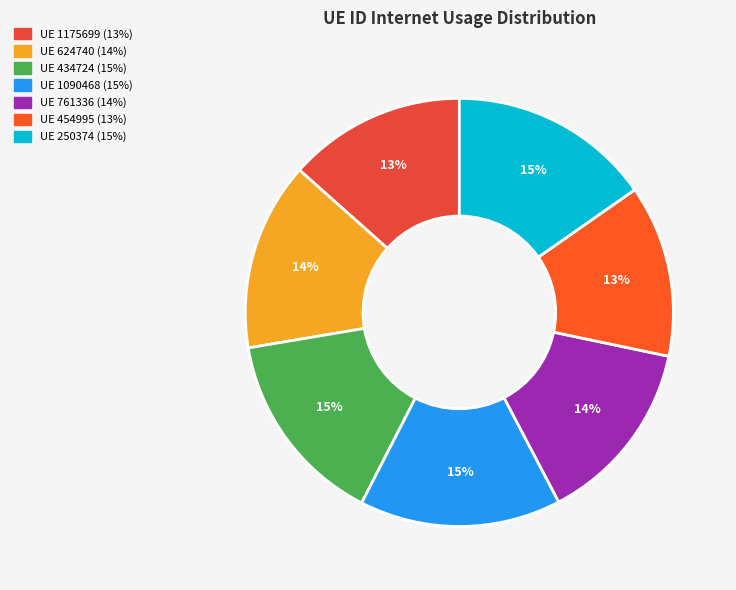

How many slices are in this pie chart?

7